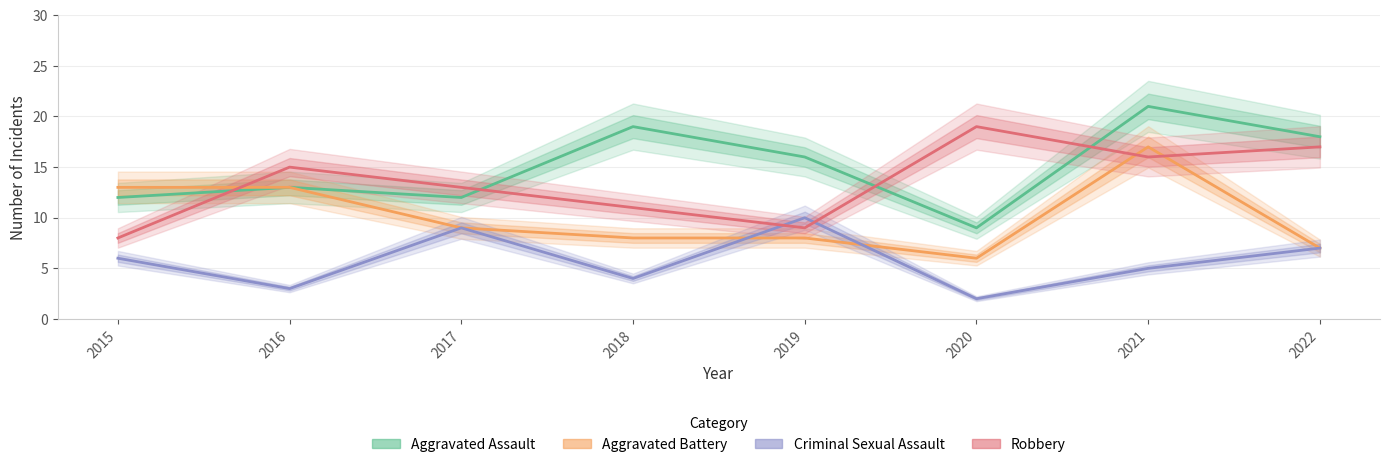

How many interior local peaks does the Criminal Sexual Assault series have?

2